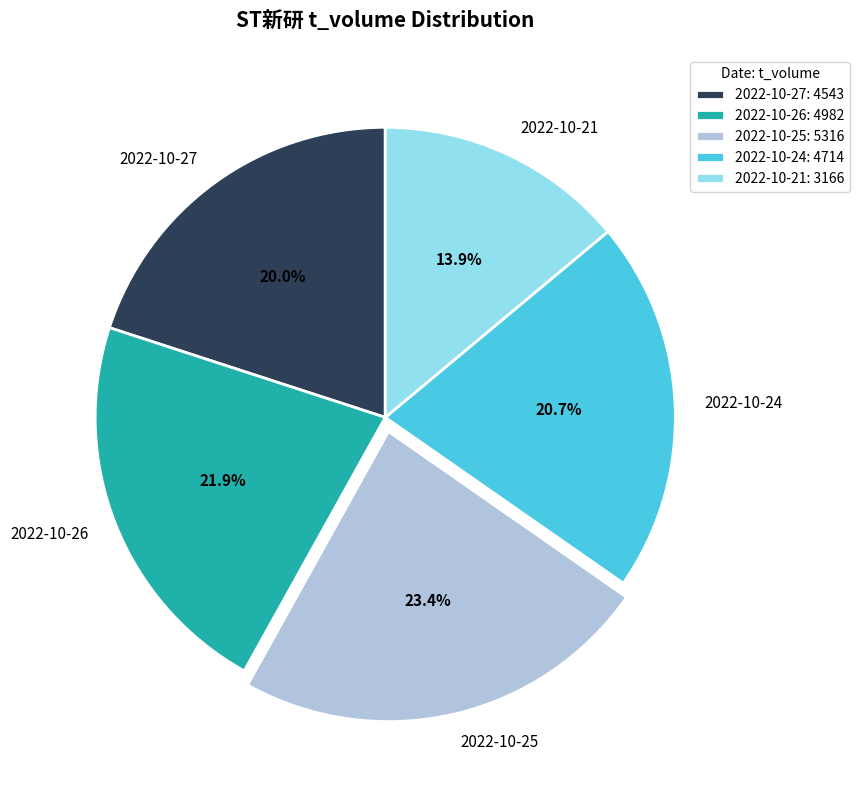

Does 2022-10-25 account for over 50% of the chart?

No